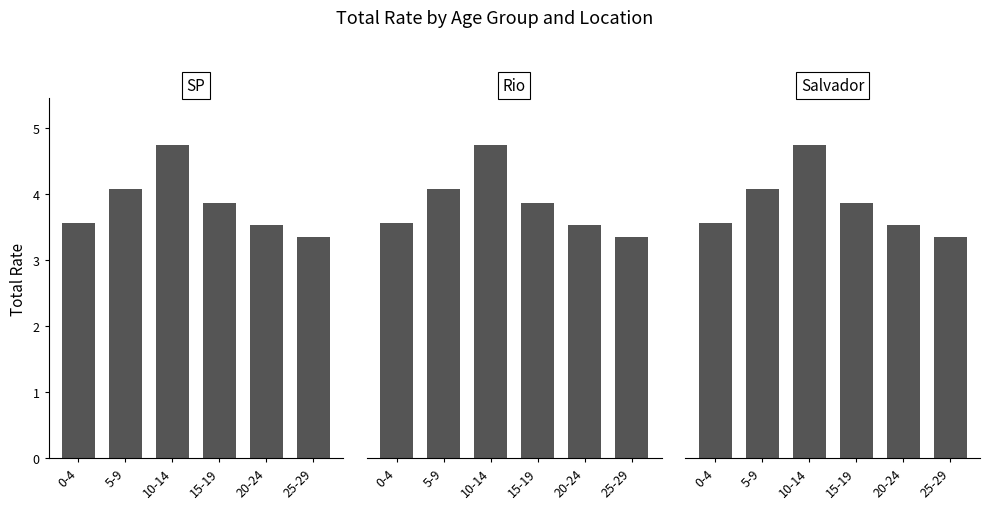

What is the sum of the SP values at 25-29 and 15-19?

7.2